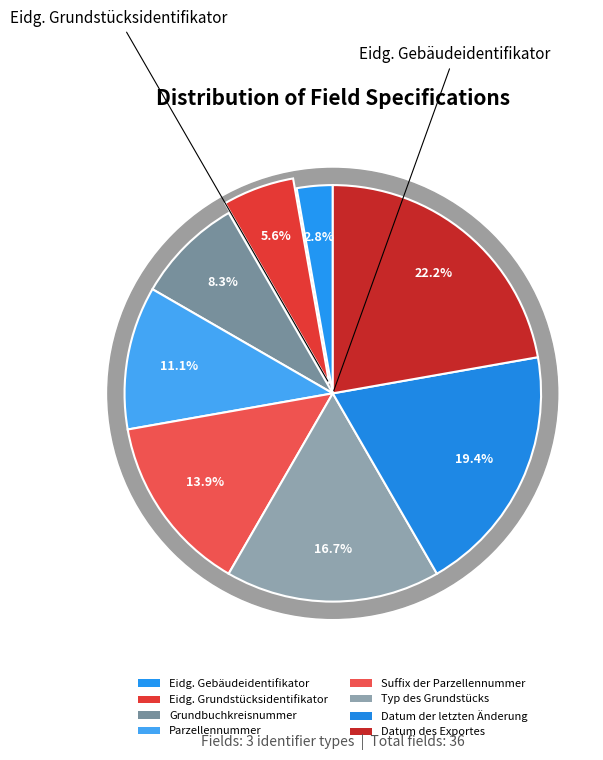

Does any single category account for the majority?

No